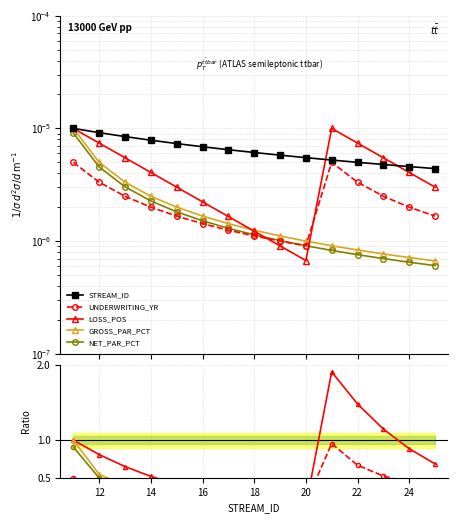

True or false: NET_PAR_PCT and GROSS_PAR_PCT cross at least once.

False